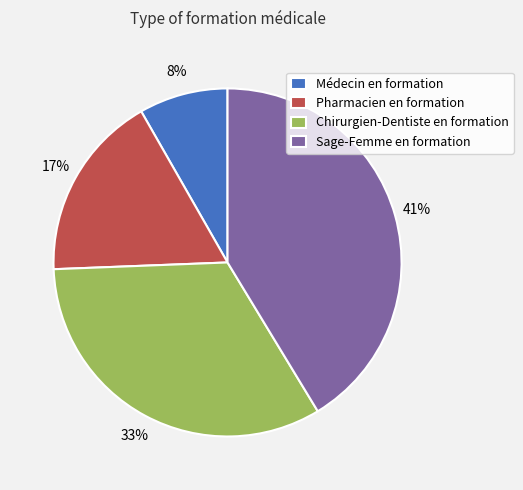

Do Chirurgien-Dentiste en formation and Pharmacien en formation together represent more than half of the pie?

Yes